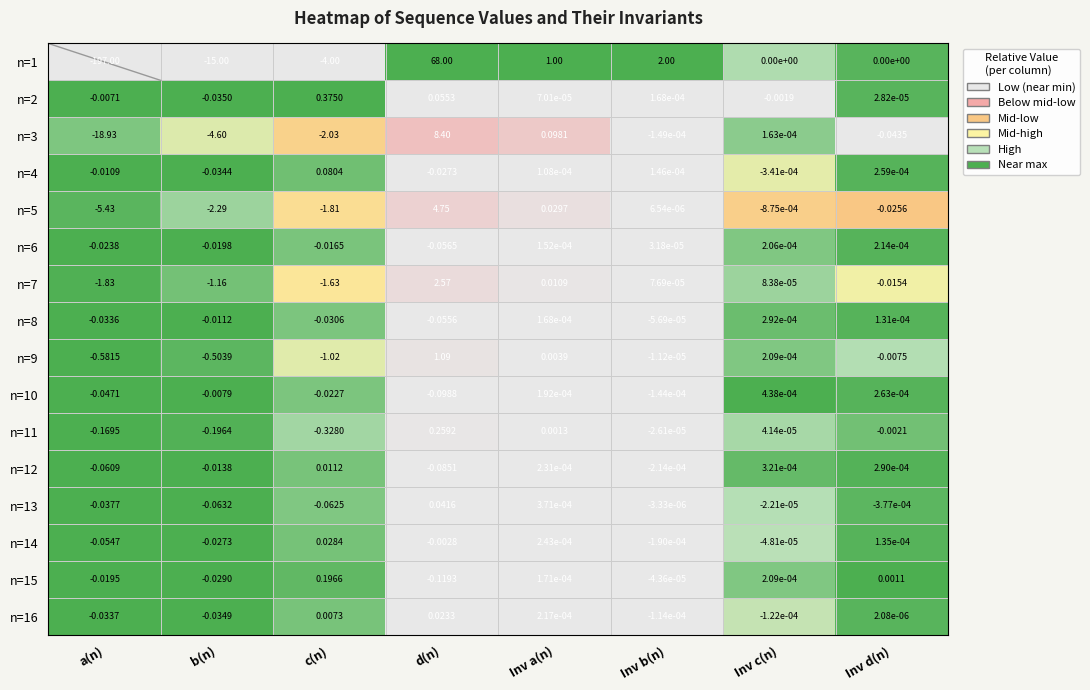

At which label does n=6 first exceed 0?

Inv a(n)